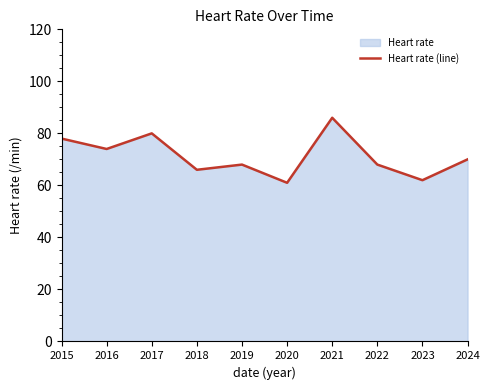

True or false: the data shows 141 at 2017.

False